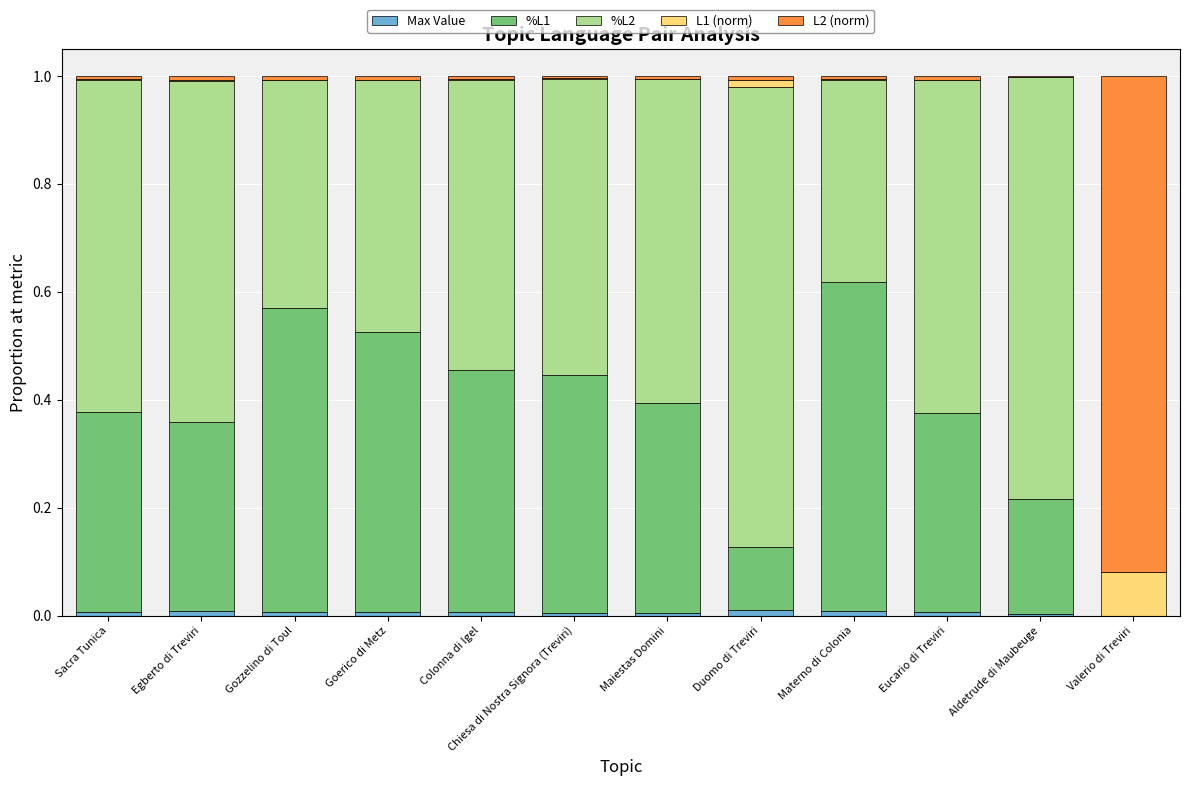

How many data points does each series have?

12